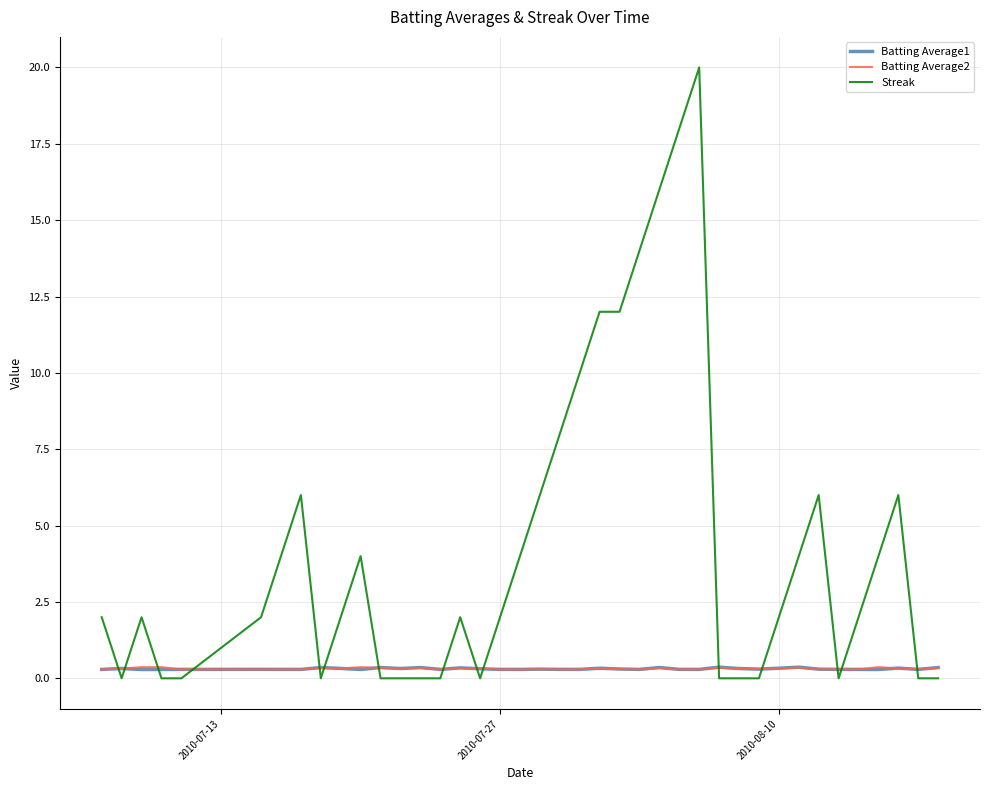

Which series has the largest total across all categories?

Streak